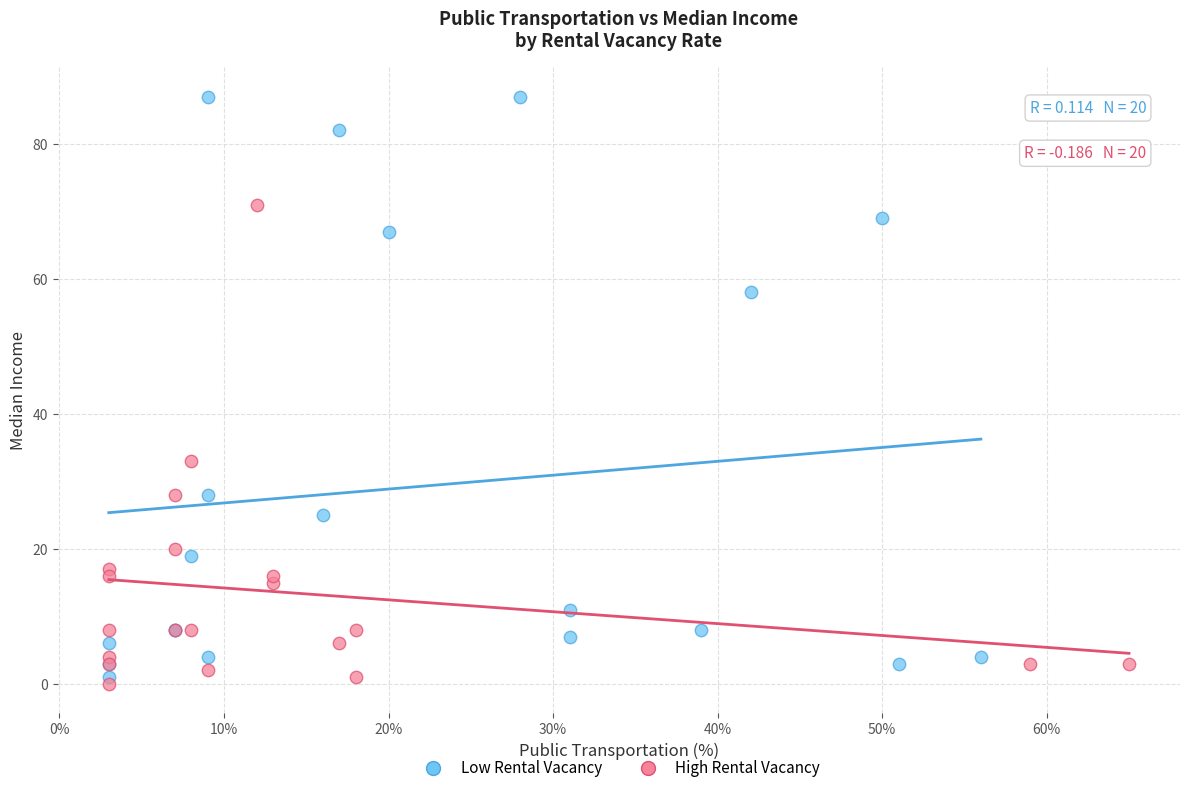

Which series contains the highest Y value?

Low Rental Vacancy